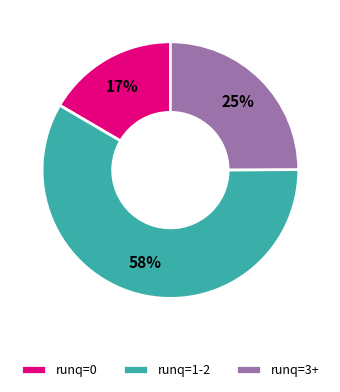

How many slices are in this pie chart?

3